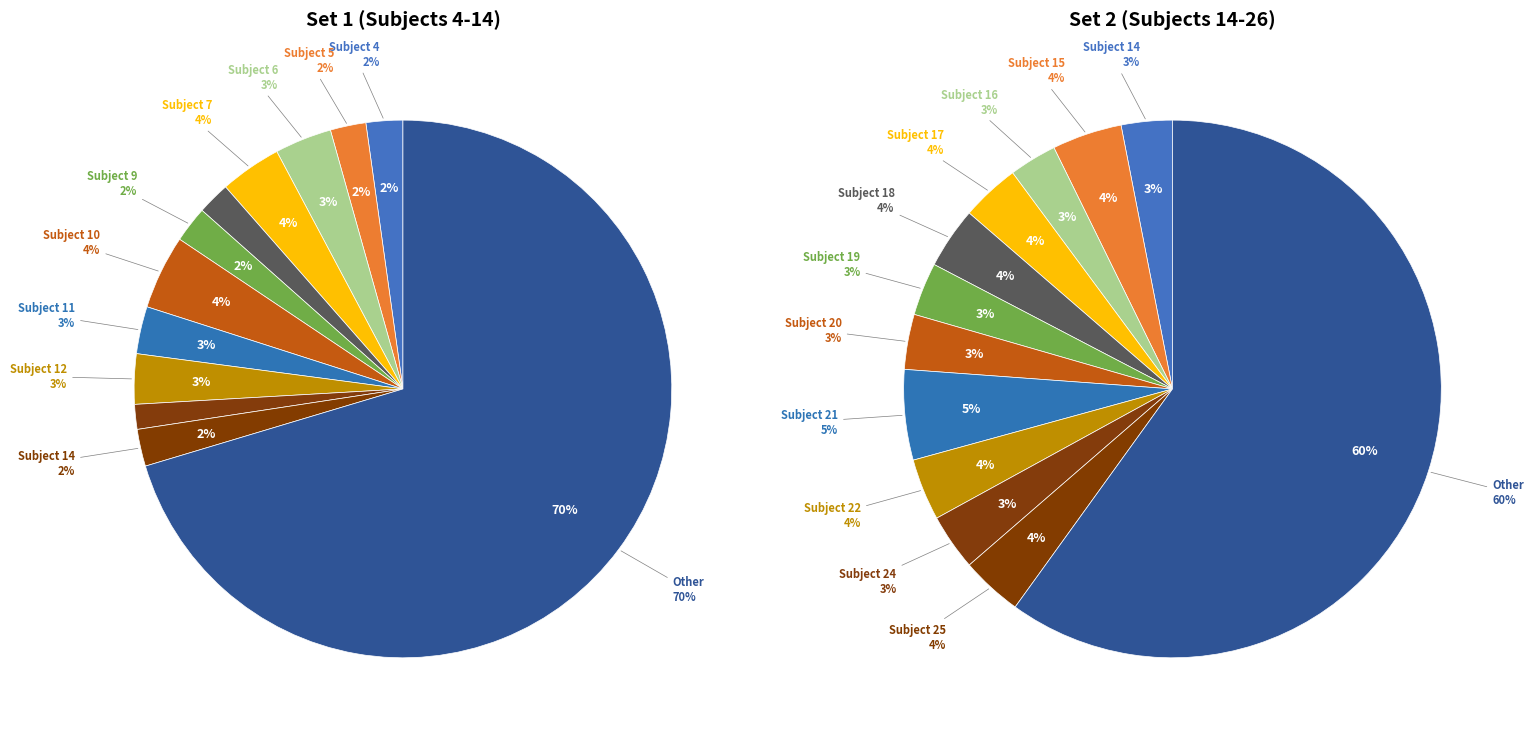

To the nearest percent, what is the average slice percentage?

8%